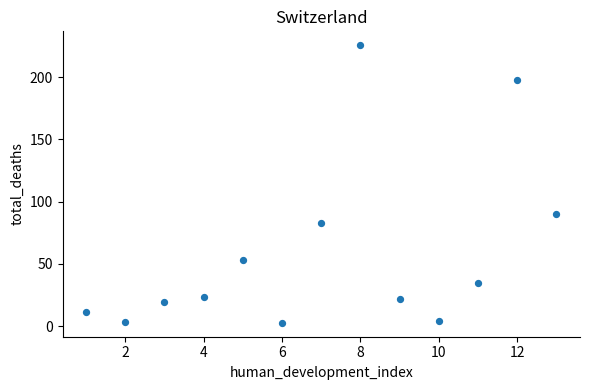

What is the range of X values (max minus min)?

12.0